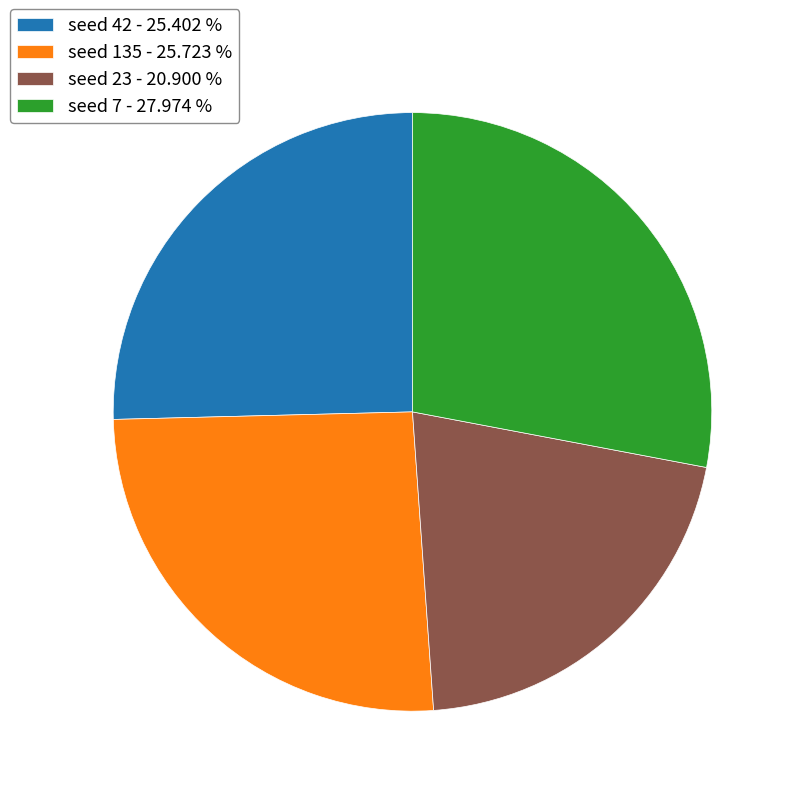

Which has a higher value, seed 7 - 27.974 % or seed 23 - 20.900 %?

seed 7 - 27.974 %